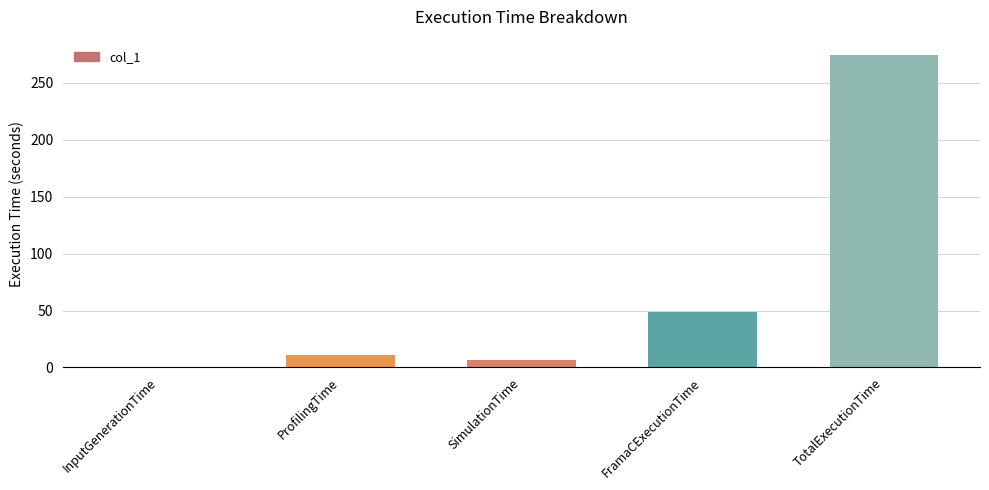

Between SimulationTime and FramaCExecutionTime, which is larger?

FramaCExecutionTime